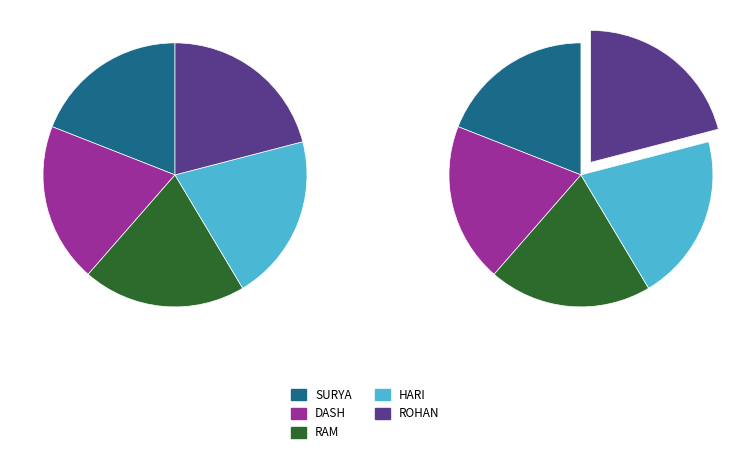

To the nearest percent, what percentage of the pie is RAM?

20%